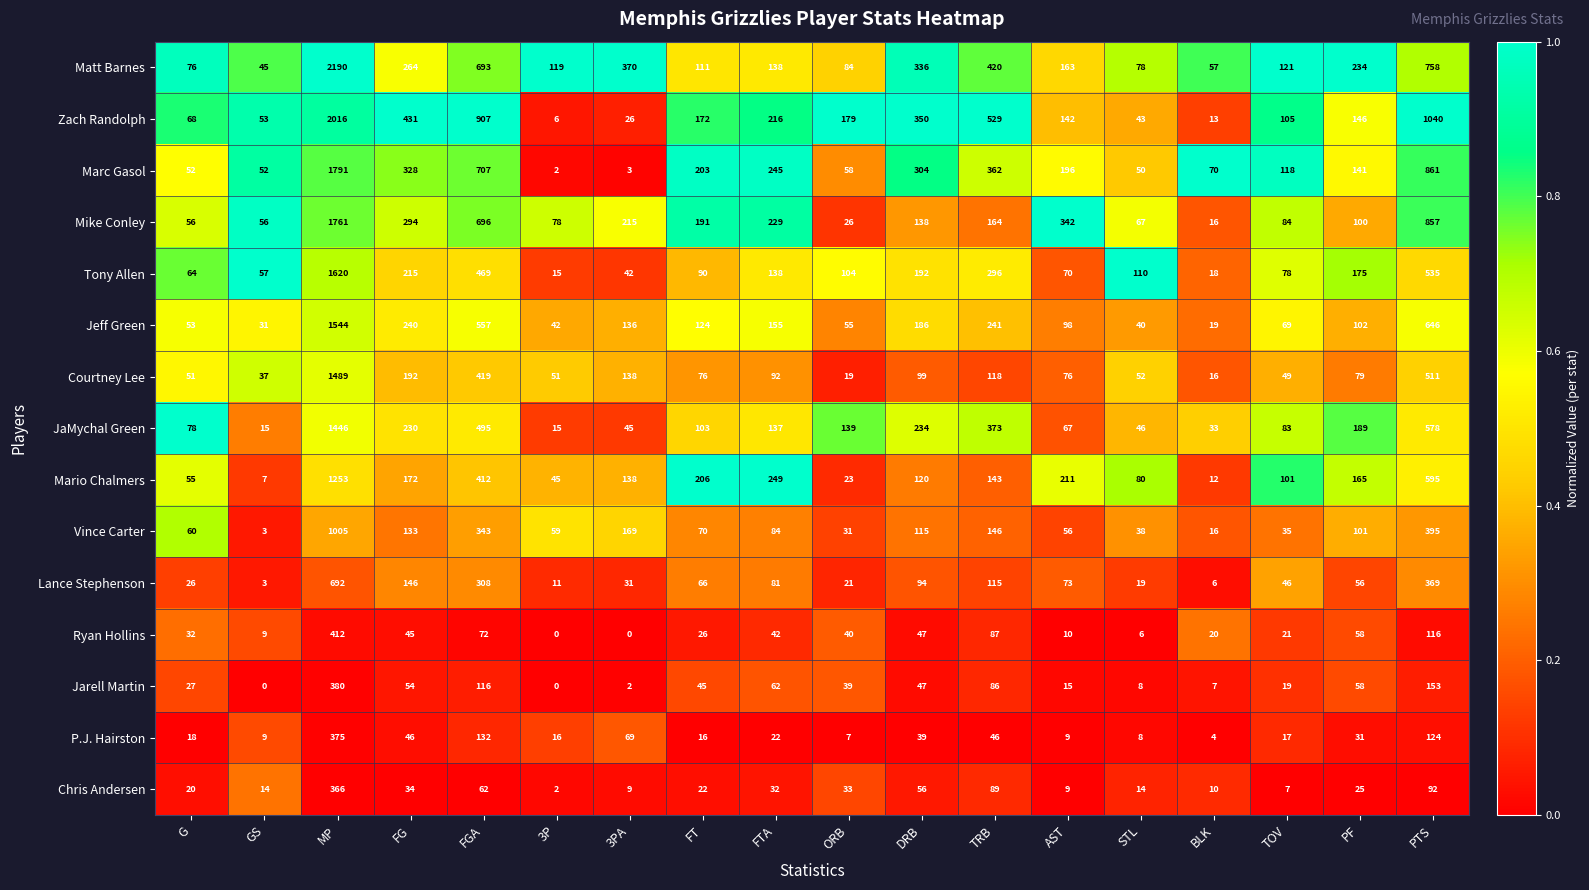

What is the difference between the maximum and minimum values in the Courtney Lee series?

1473